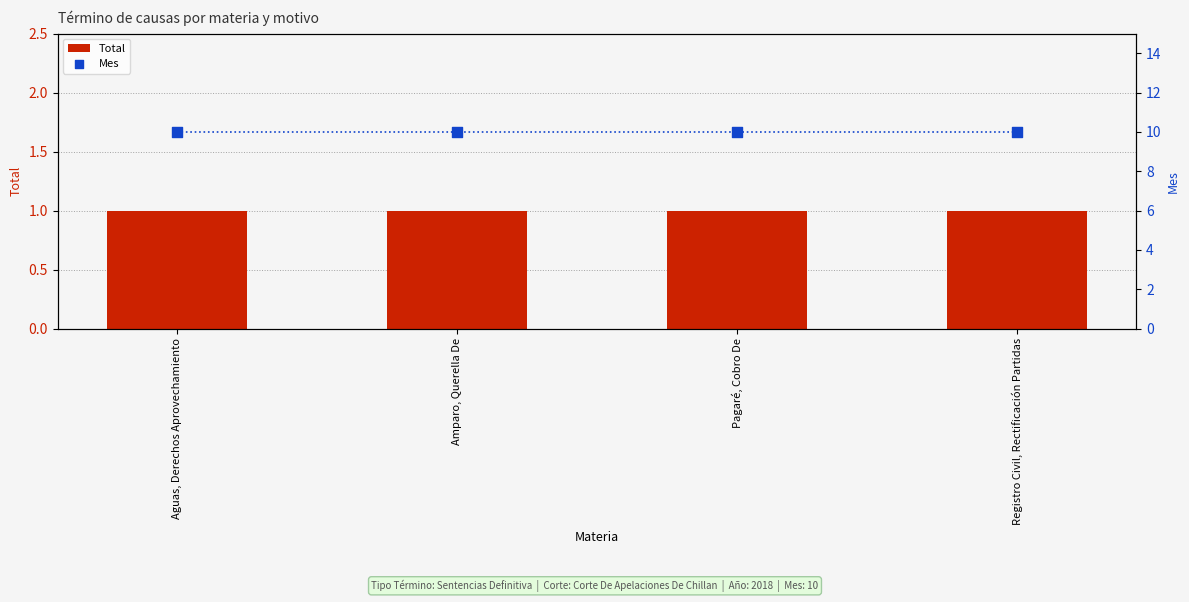

Which series reaches the maximum Y coordinate?

Mes